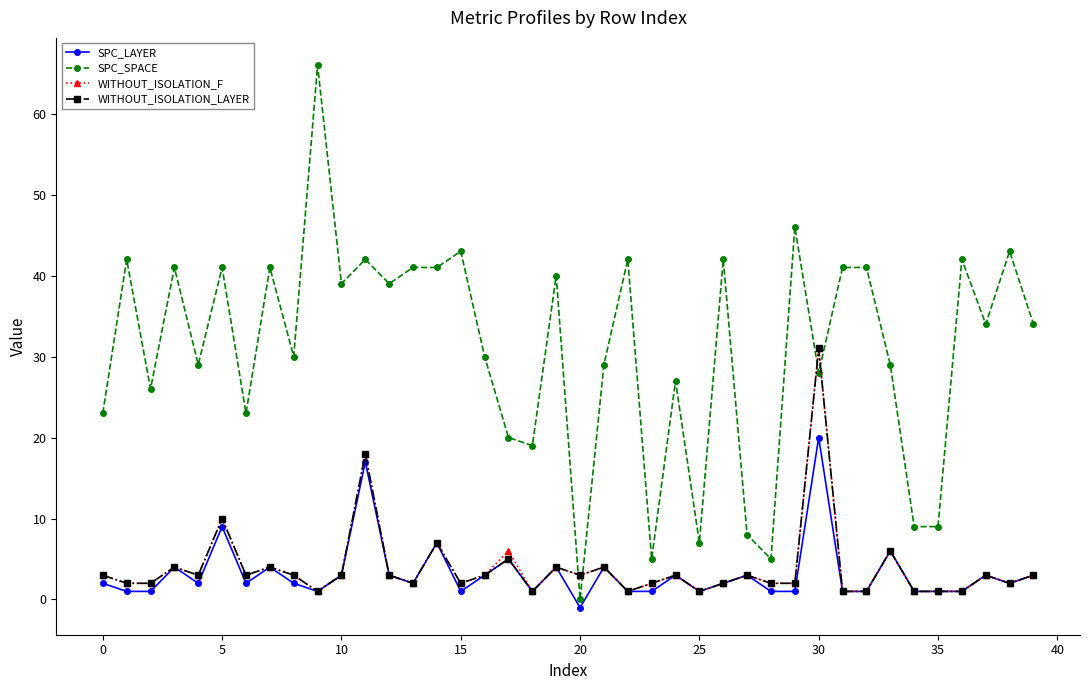

How many values in SPC_LAYER are below zero?

1